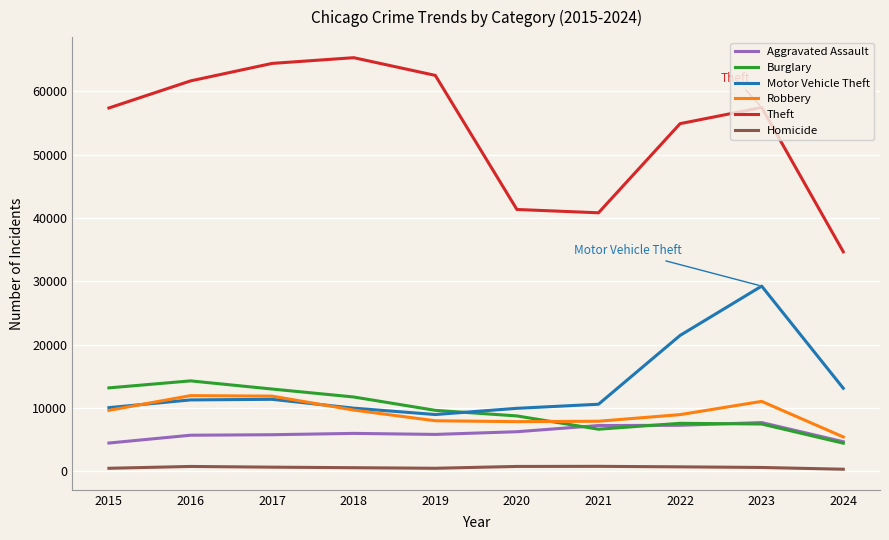

True or false: Theft has a value of 97601 at 2015.

False